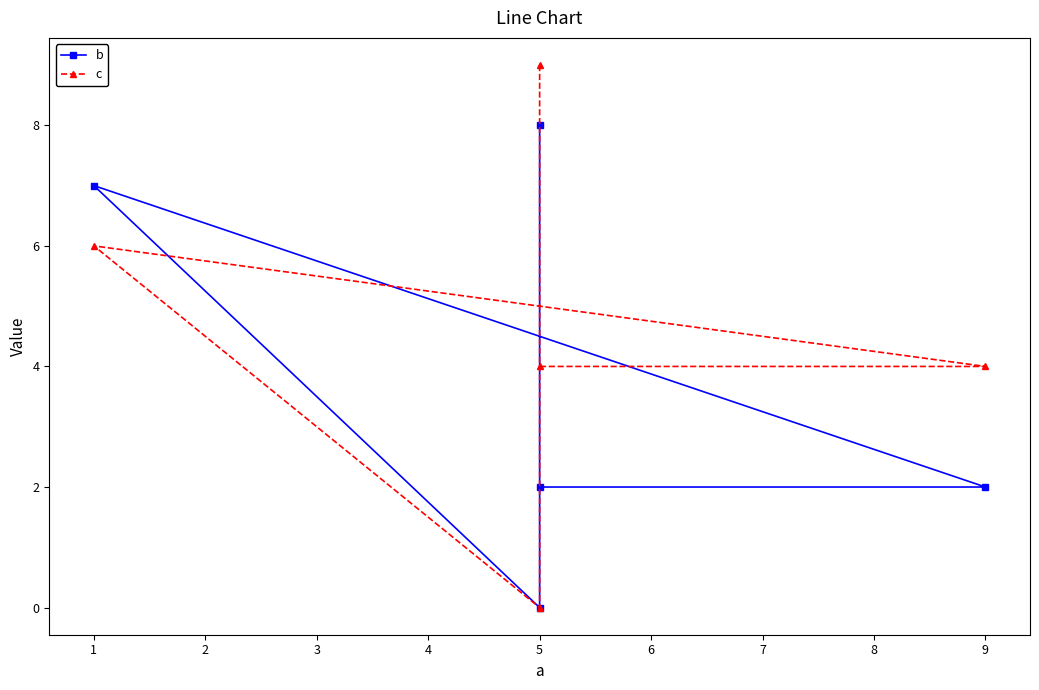

Which series has the largest range (max minus min)?

c